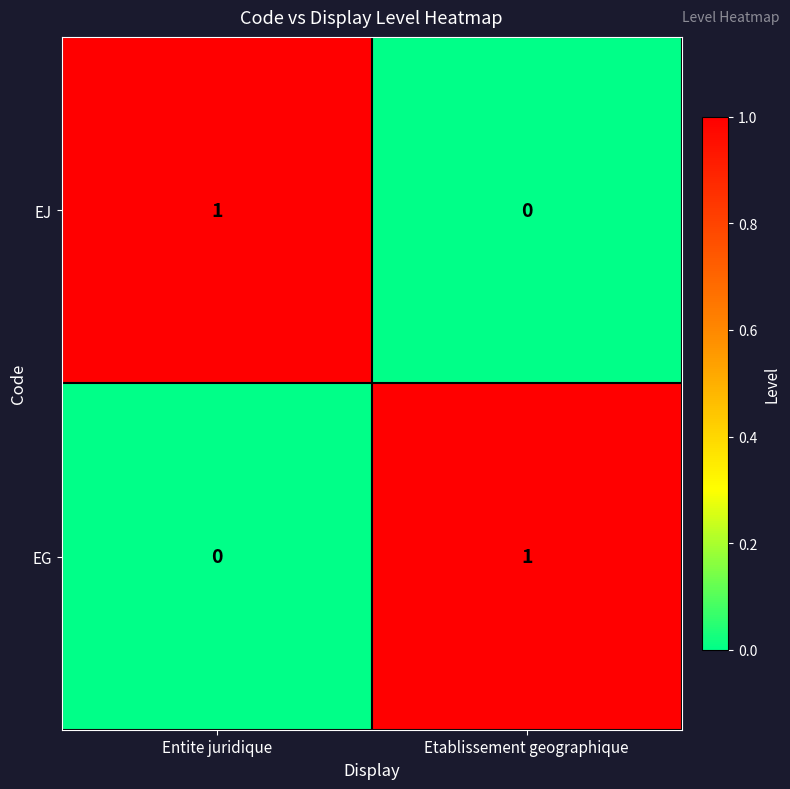

Where is EJ nearest to the value 0?

Etablissement geographique